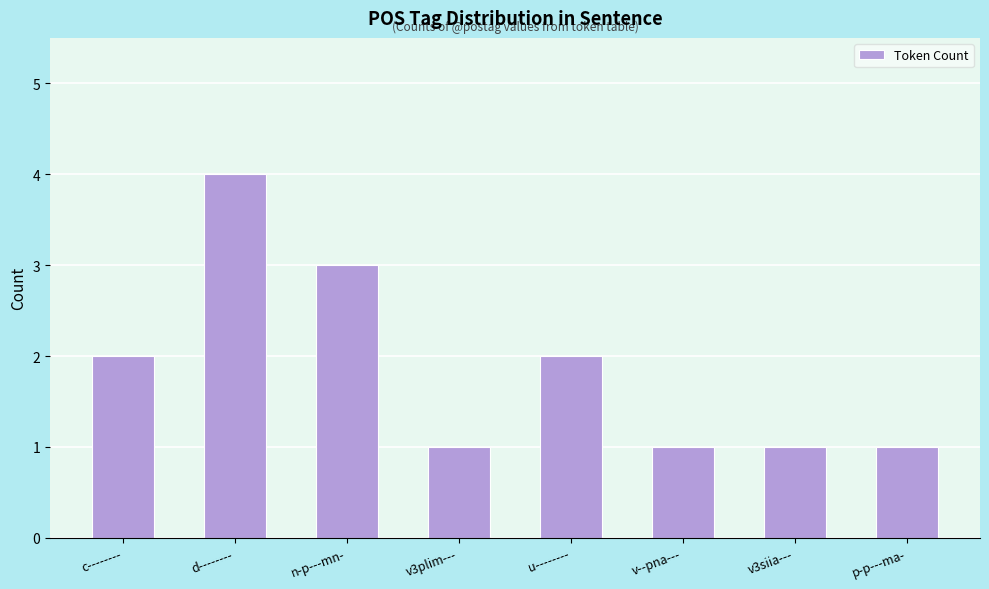

The value at n-p---mn- is 3. True or false?

True